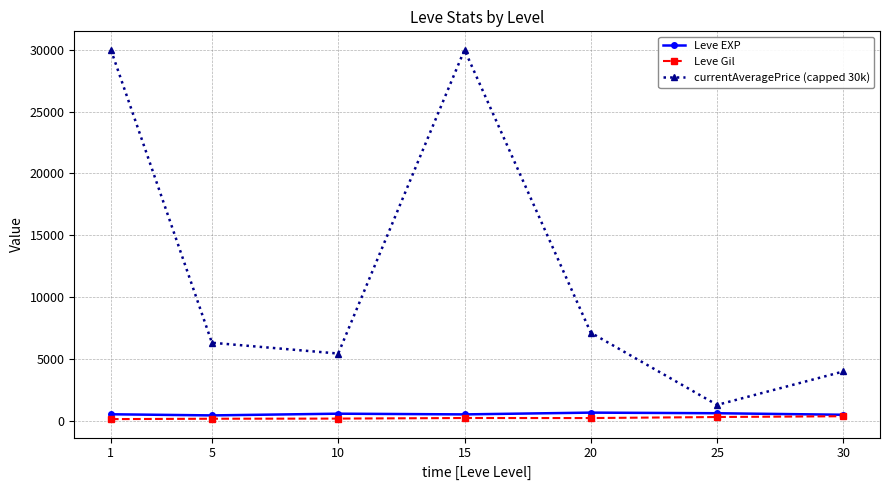

Is it true that Leve EXP equals 428.3 at 5?

True